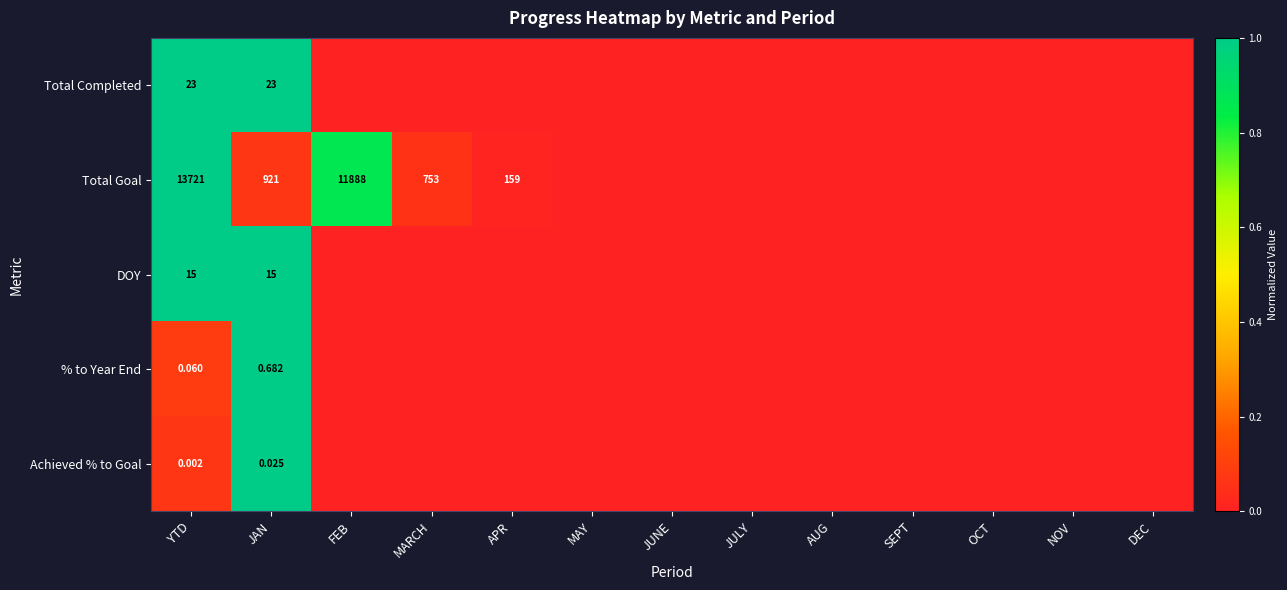

Rank the series at OCT from lowest to highest value.

Total Completed, Total Goal, DOY, % to Year End, Achieved % to Goal